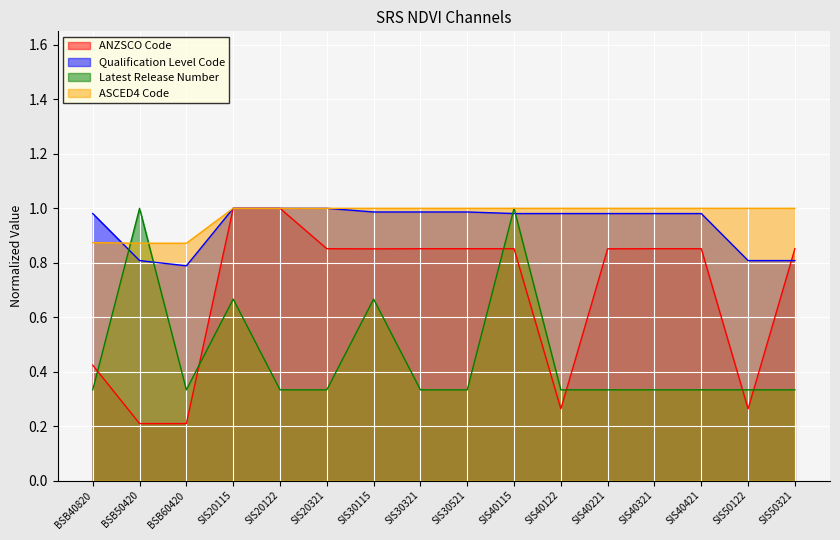

At which label is ASCED4 Code closest to 0?

BSB50420